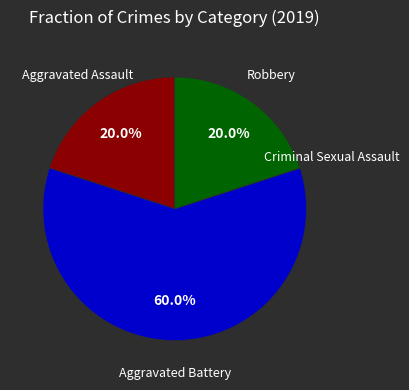

Does any single category account for the majority?

Yes